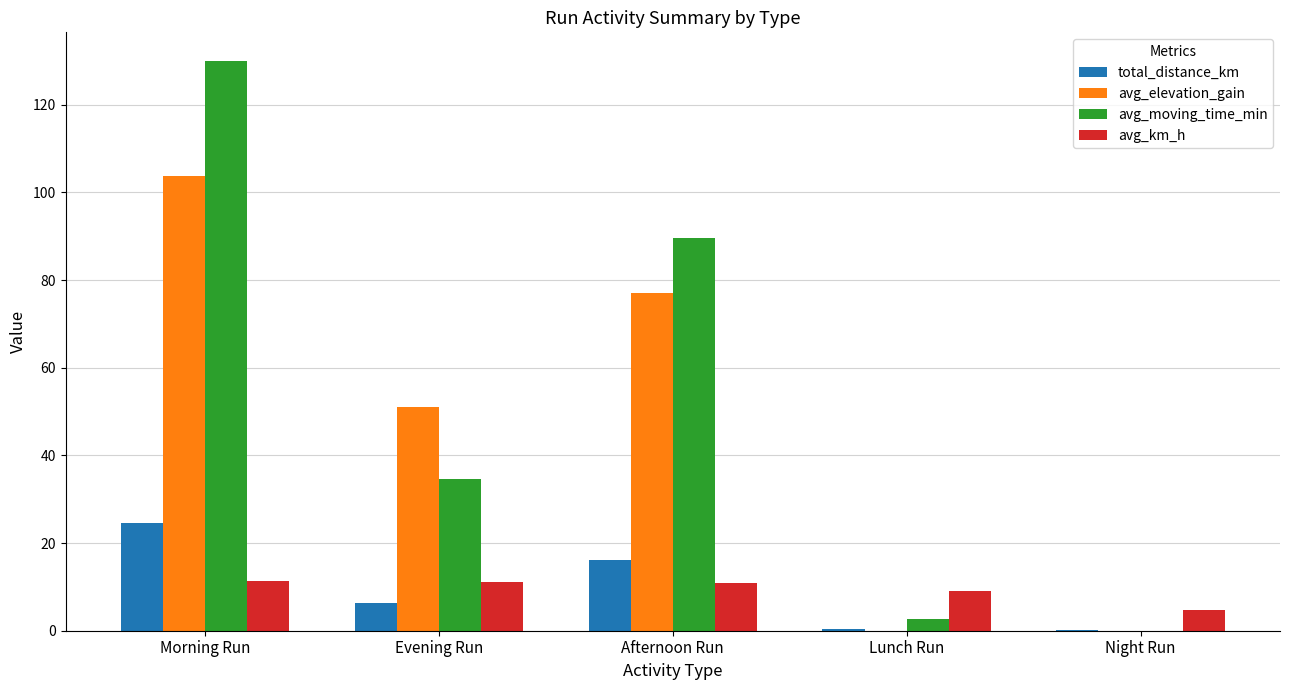

At which category is the sum across all series the highest?

Morning Run